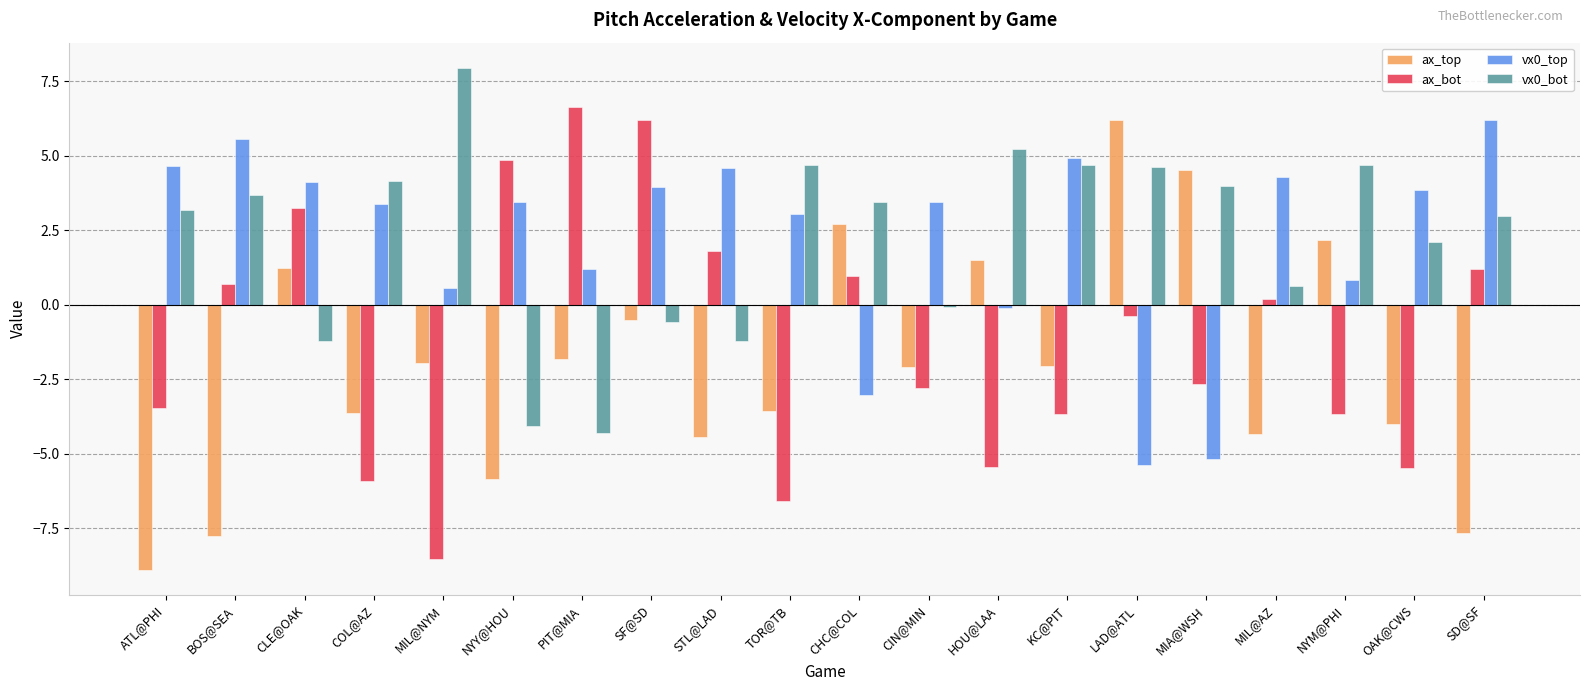

At which category is the sum across all series the highest?

SF@SD